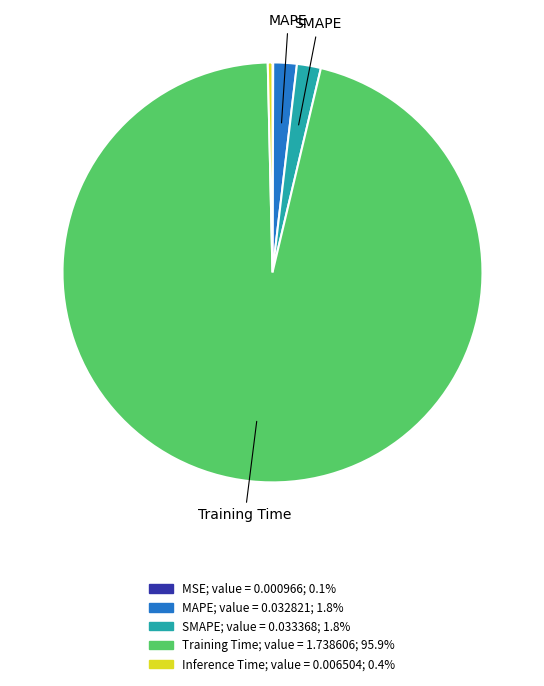

Is there a majority slice in this chart?

Yes